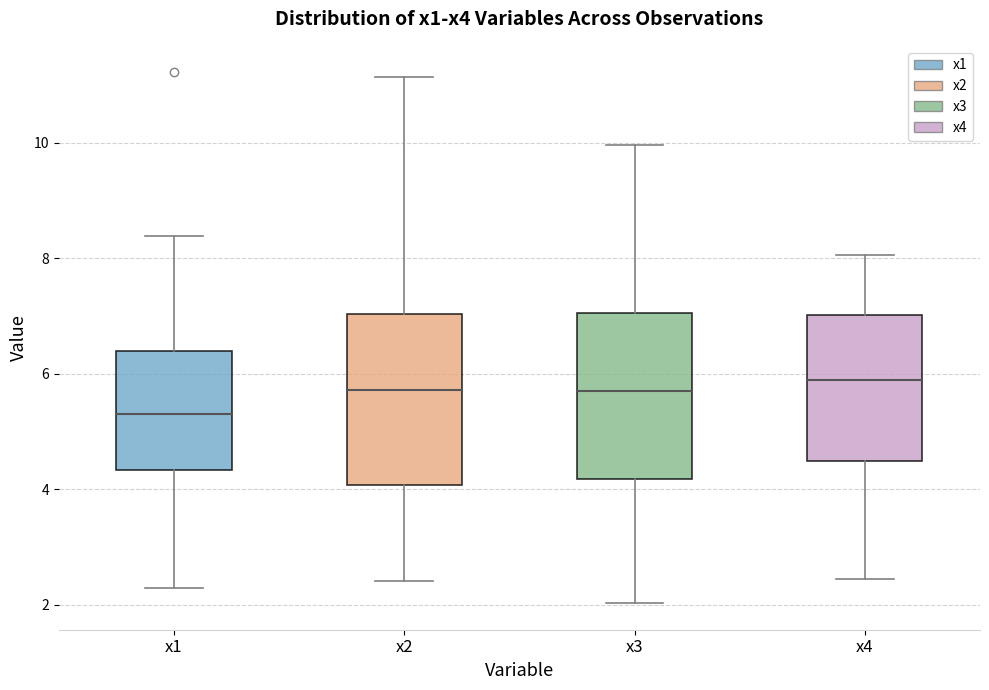

Where does the median line of the box for x3 sit on the y-axis? The values are not printed on the chart, so give them approximately, as read against the axis.

5.6